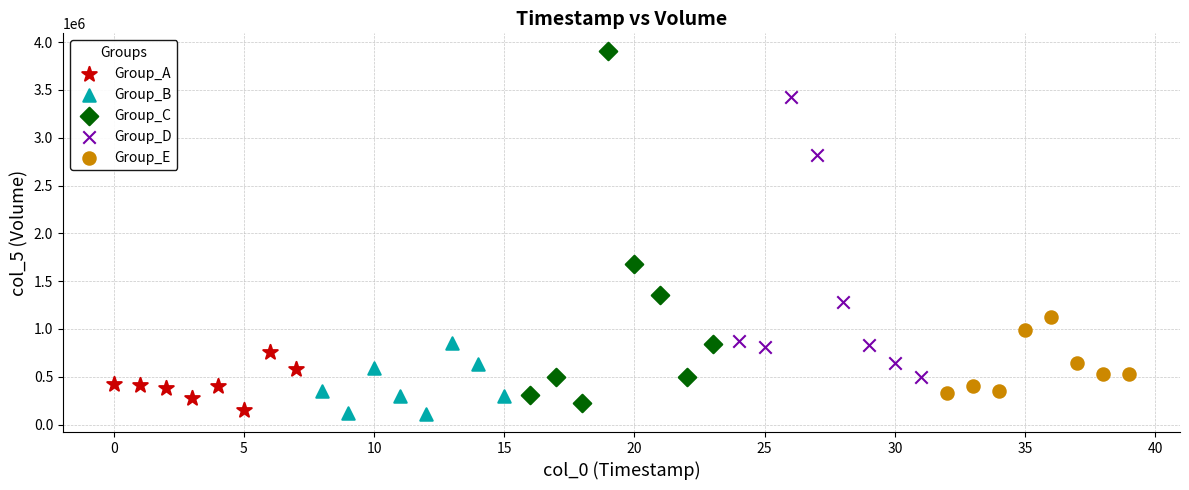

Which series contains the highest Y value?

Group_C